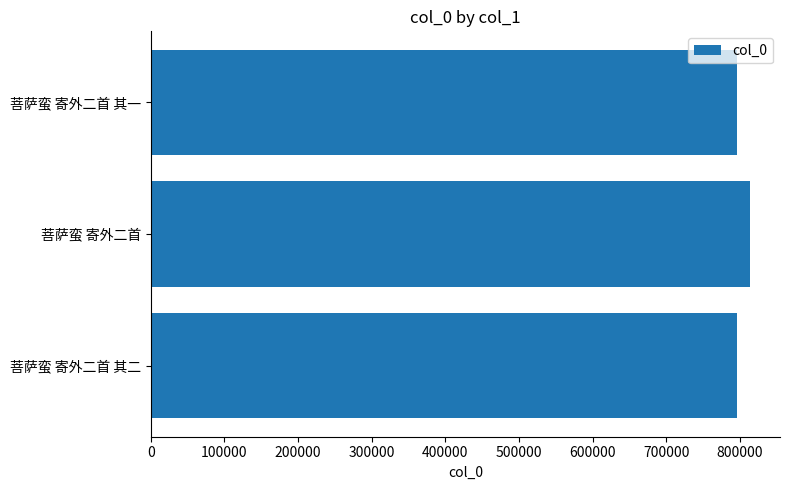

What is the difference between the values at 菩萨蛮 寄外二首 and 菩萨蛮 寄外二首 其二?

17871